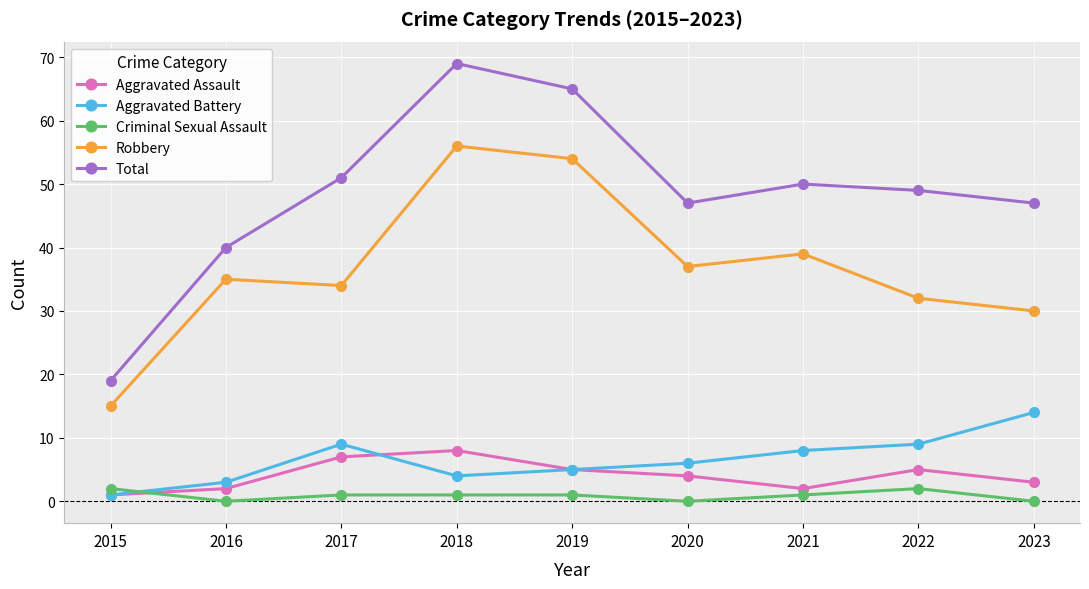

True or false: Robbery has a value of 12 at 2019.

False